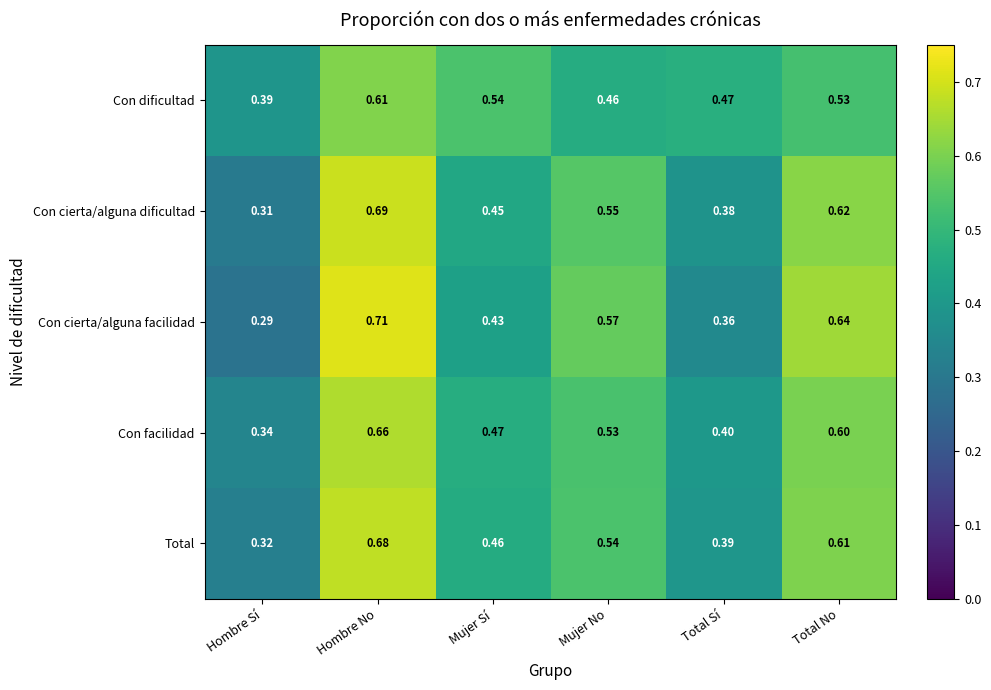

At which label does Con cierta/alguna facilidad reach its minimum?

Hombre Sí